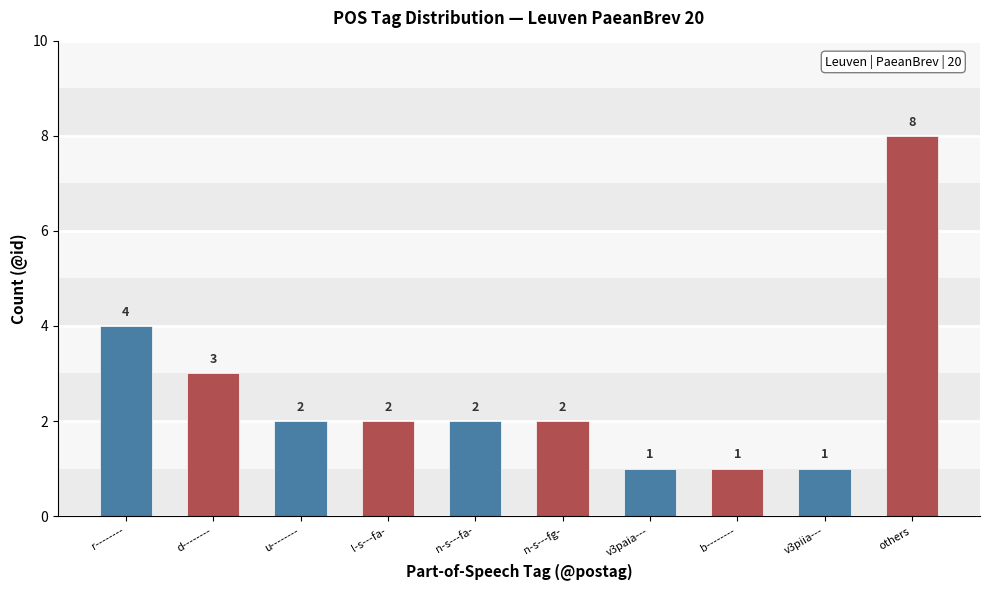

The chart shows a value of 2 at n-s---fg-. True or false?

True